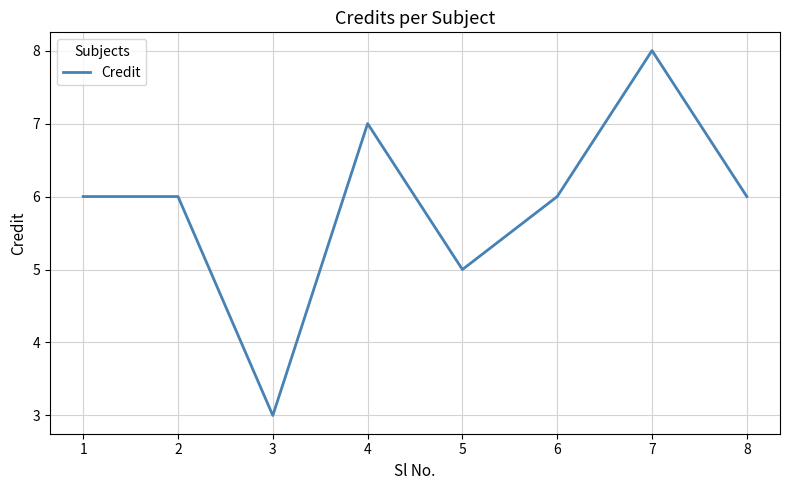

Reading right to left, extract all data points from this chart.

8=6	7=8	6=6	5=5	4=7	3=3	2=6	1=6